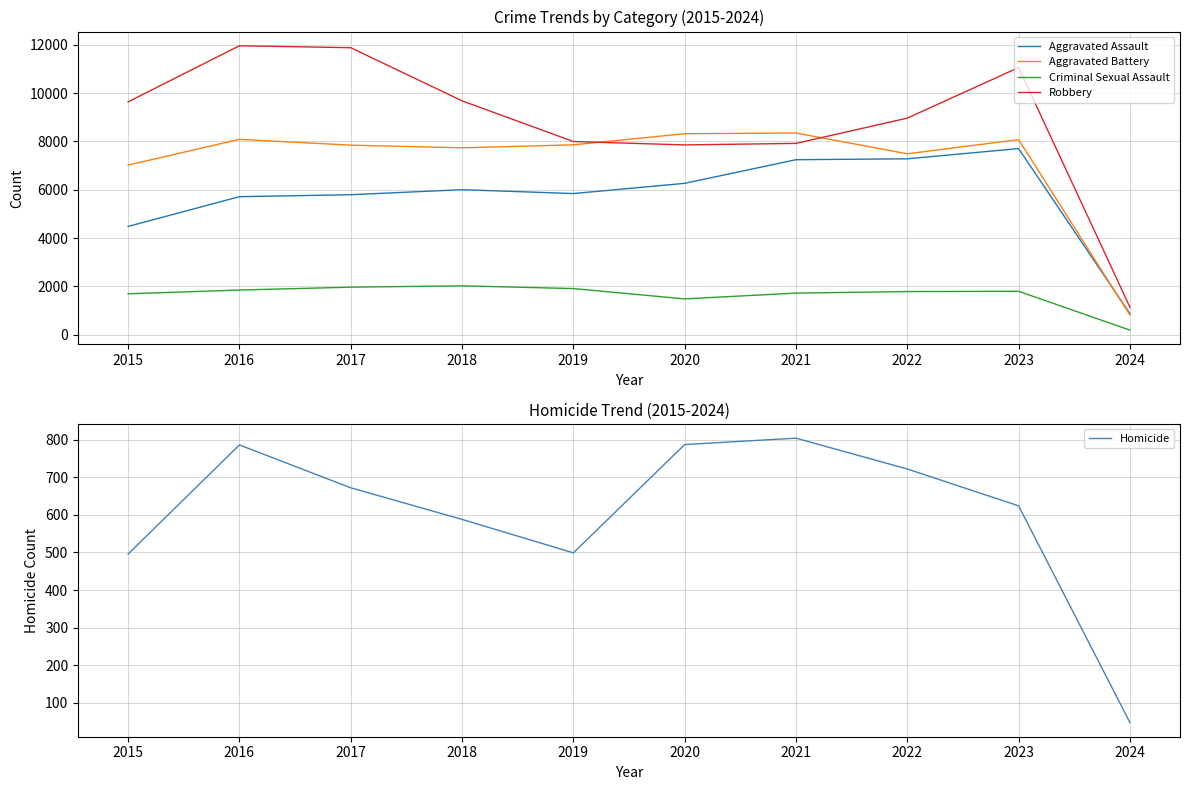

True or false: Aggravated Assault has more than 0 points higher than both neighbors.

True